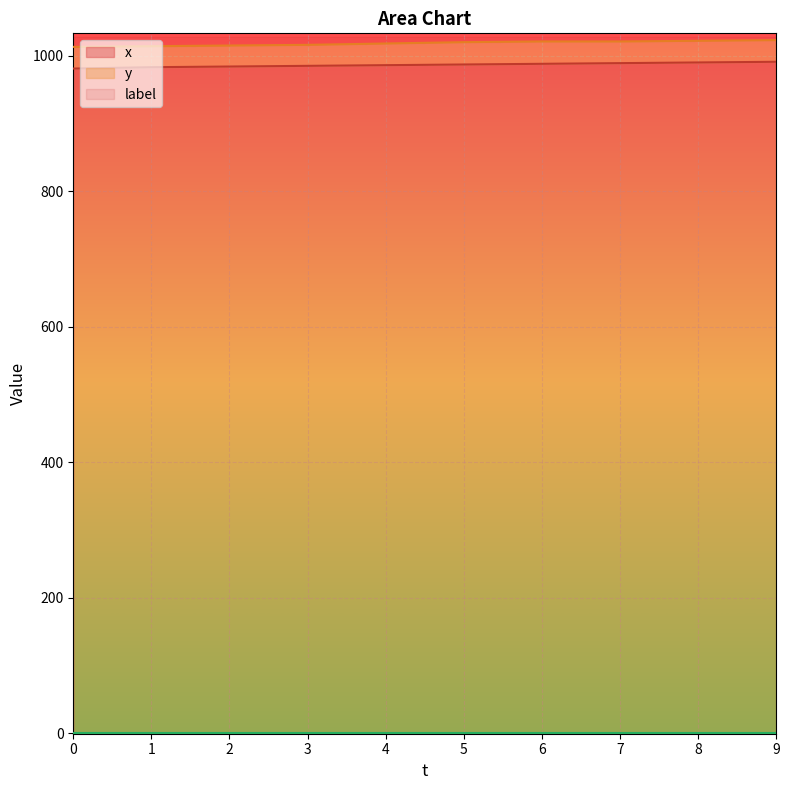

How many lines are shown in the chart?

3